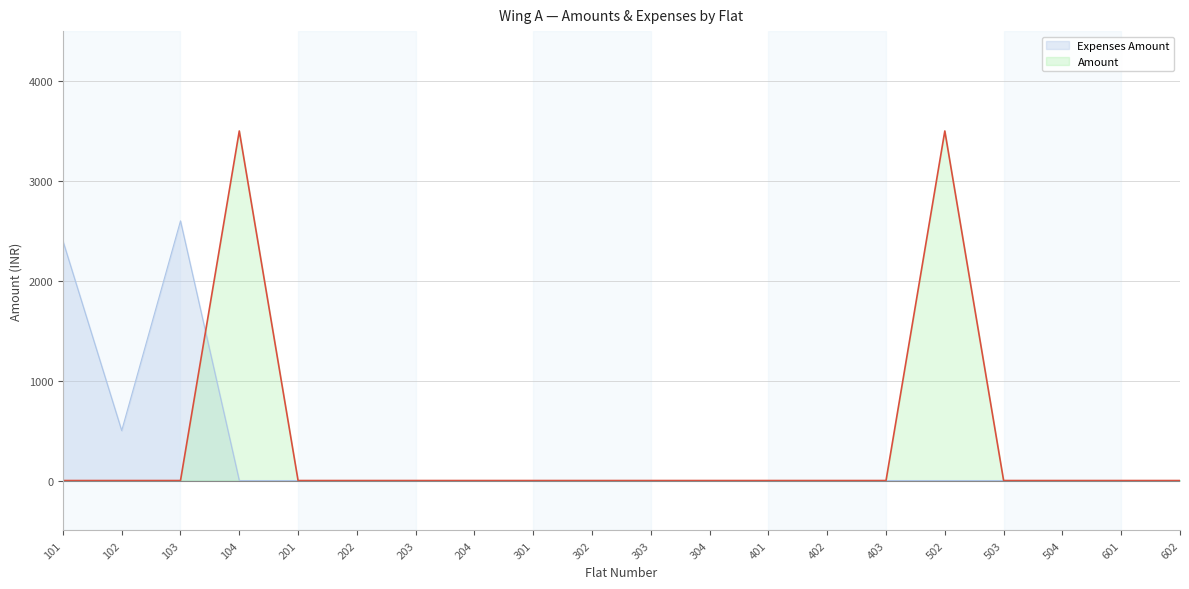

Rank the categories by Amount value from lowest to highest.

101, 102, 103, 201, 202, 203, 204, 301, 302, 303, 304, 401, 402, 403, 503, 504, 601, 602, 104, 502